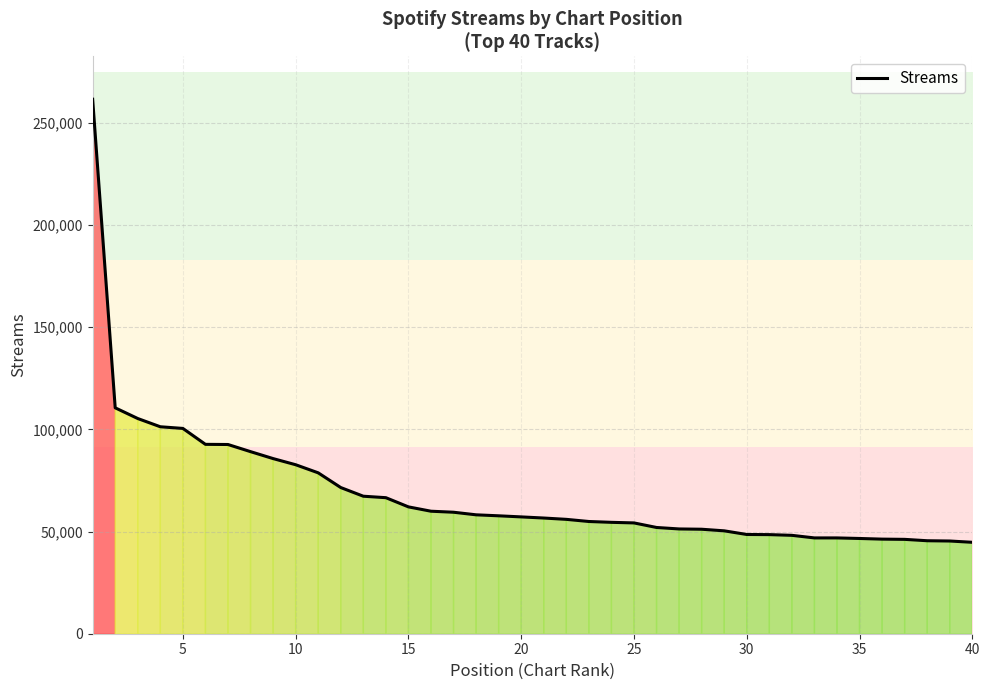

What is the difference between the maximum and minimum values?

216753